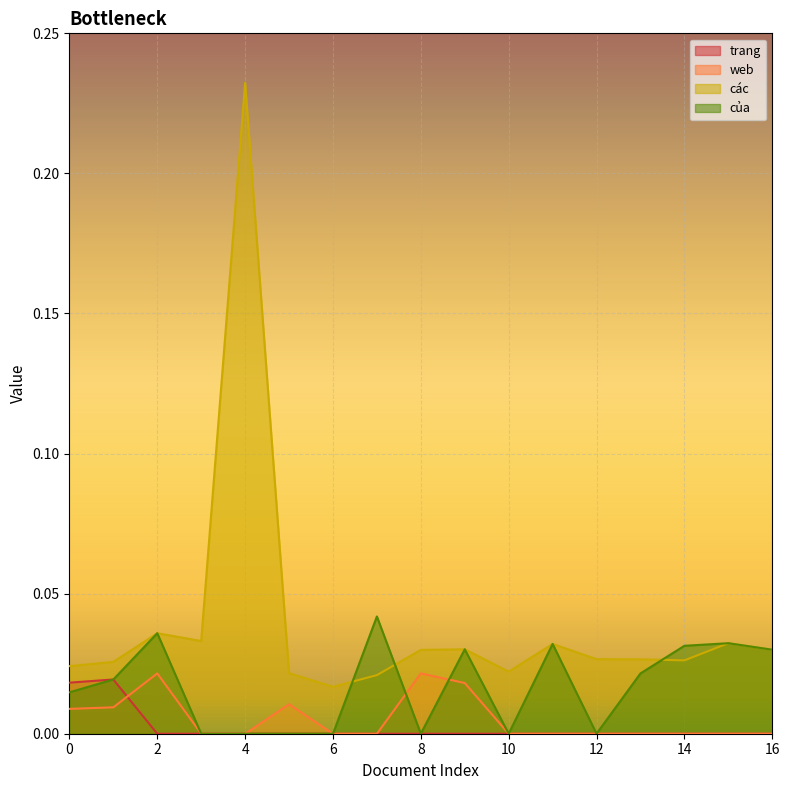

True or false: trang and các cross at least once.

False